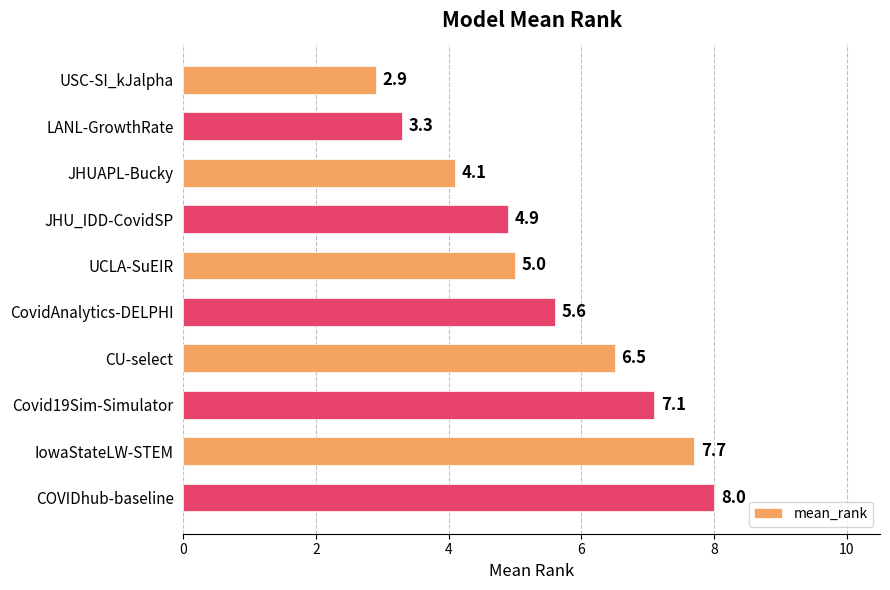

Reading top to bottom, transcribe all the data shown in this chart.

USC-SI_kJalpha=2.9	LANL-GrowthRate=3.3	JHUAPL-Bucky=4.1	JHU_IDD-CovidSP=4.9	UCLA-SuEIR=5.0	CovidAnalytics-DELPHI=5.6	CU-select=6.5	Covid19Sim-Simulator=7.1	IowaStateLW-STEM=7.7	COVIDhub-baseline=8.0